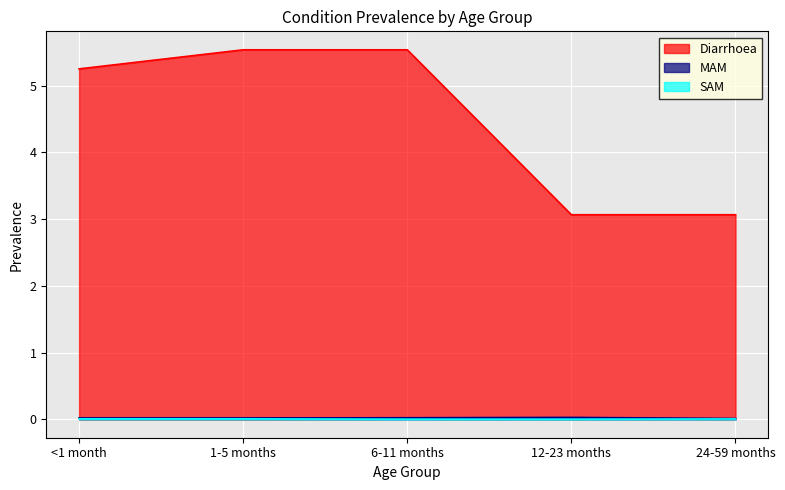

What is the label of the 1st point from the left?

<1 month